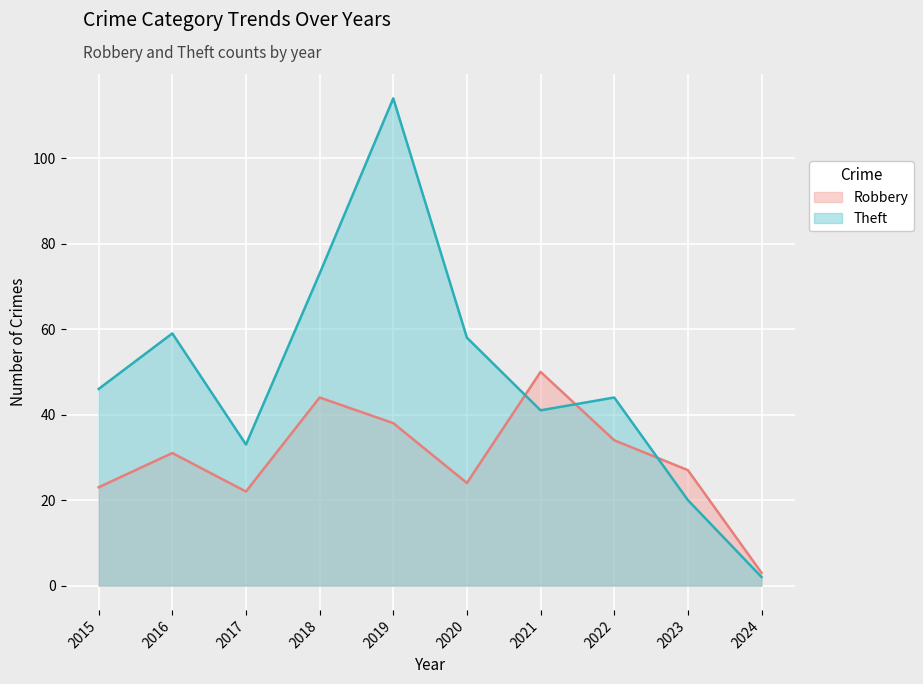

Between which two adjacent categories do Theft and Robbery first intersect?

2020 and 2021